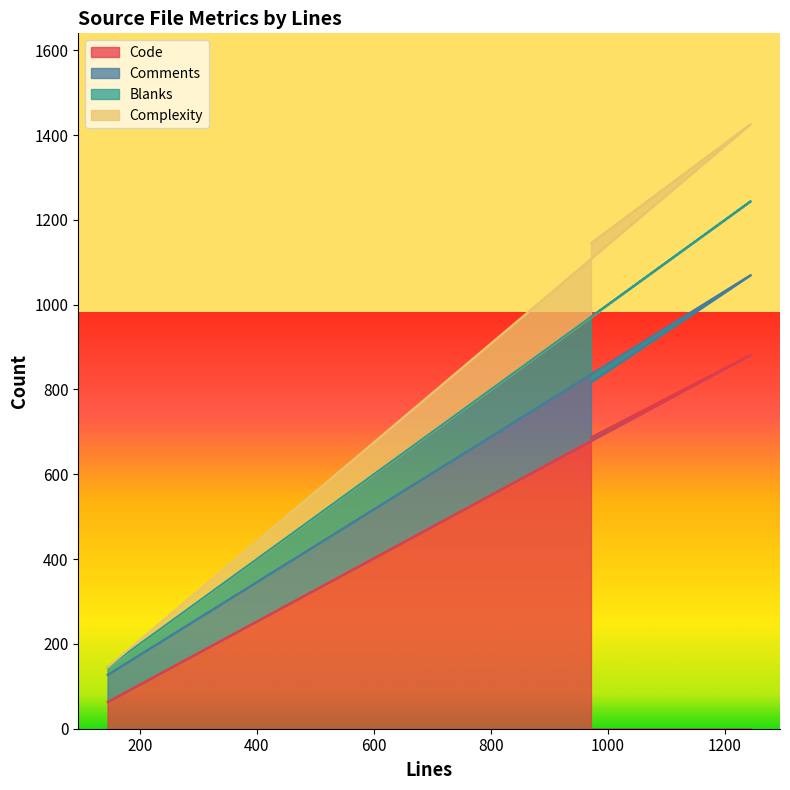

What is the sum of the Code values at 145 and 971?

750